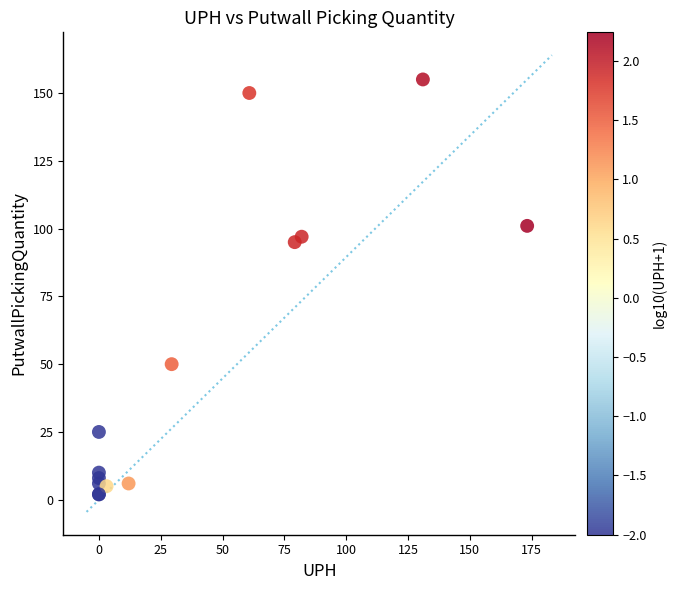

What Y value in the scatter plot is closest to 78?

95